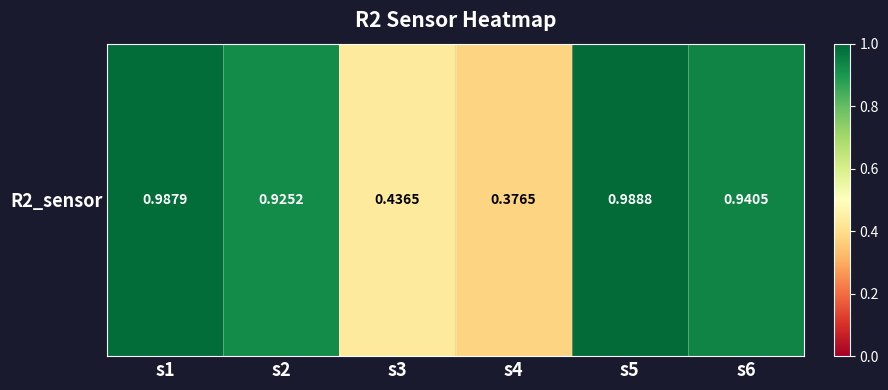

Which has a higher value, s4 or s5?

s5